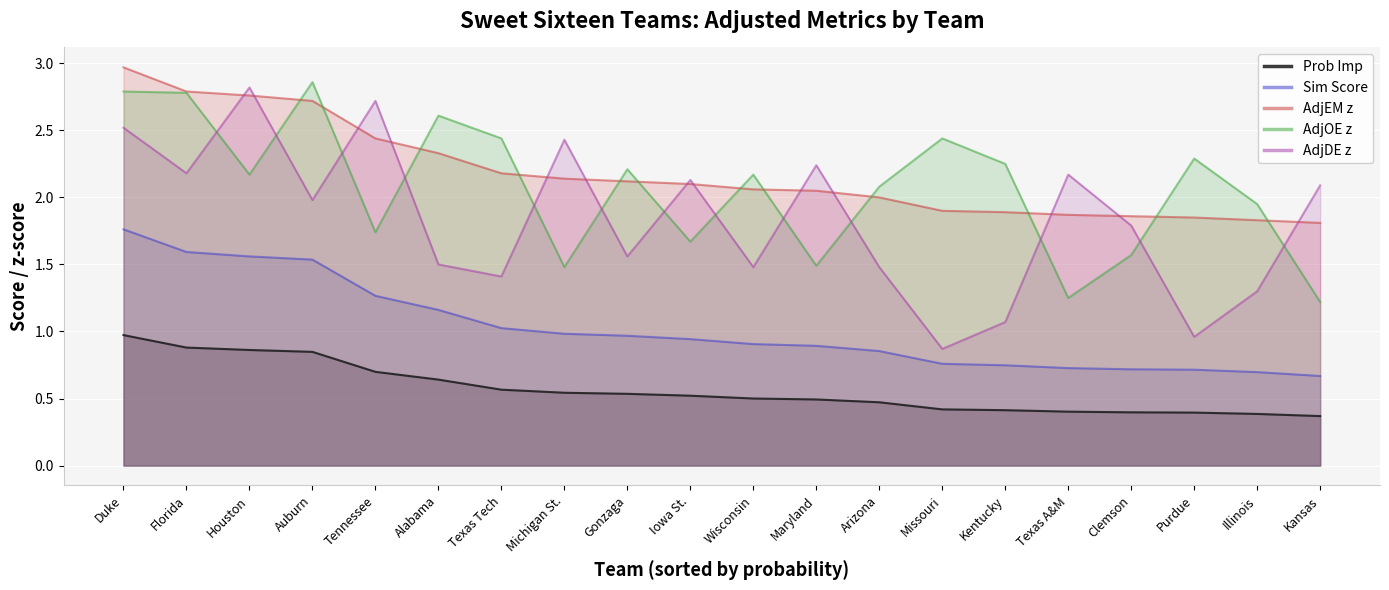

Which series has the largest range (max minus min)?

AdjDE z